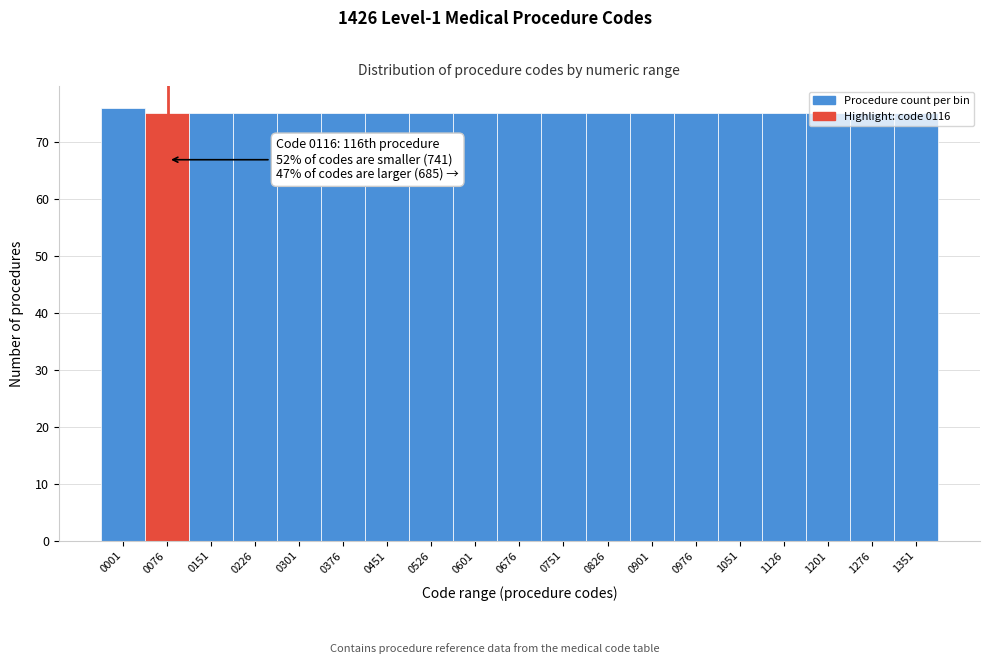

What value does the data have at 0901?

75